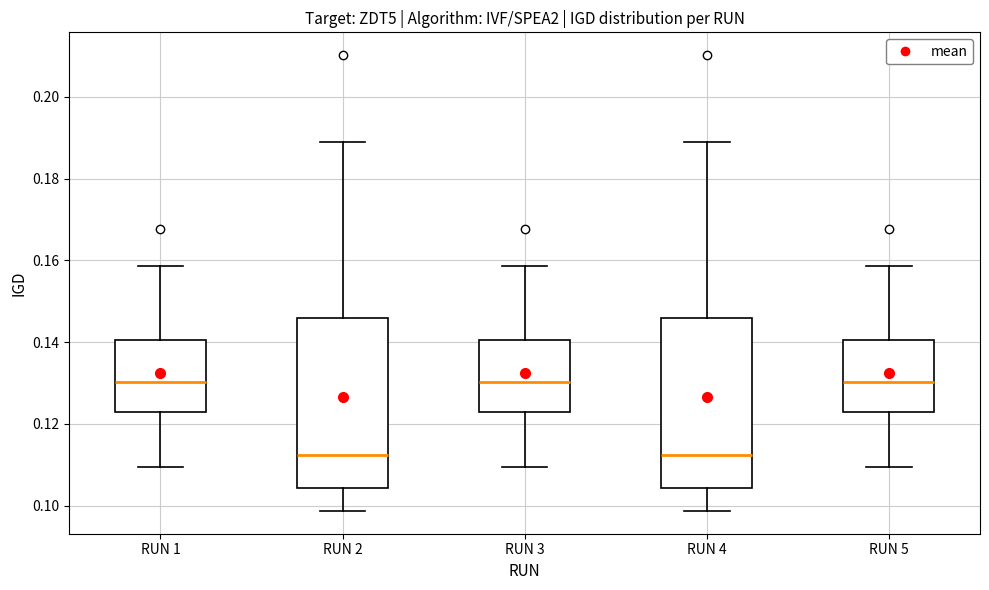

Reading left to right, transcribe this box plot: for each box, give where its median line is, the range the box spans, and where its two whiskers end, as read against the y-axis. The values are not printed on the chart, so give them approximately, as read against the axis.

RUN 1: median 0.130, box 0.122 to 0.140, whiskers 0.110 to 0.158
RUN 2: median 0.112, box 0.104 to 0.146, whiskers 0.098 to 0.188
RUN 3: median 0.130, box 0.122 to 0.140, whiskers 0.110 to 0.158
RUN 4: median 0.112, box 0.104 to 0.146, whiskers 0.098 to 0.188
RUN 5: median 0.130, box 0.122 to 0.140, whiskers 0.110 to 0.158